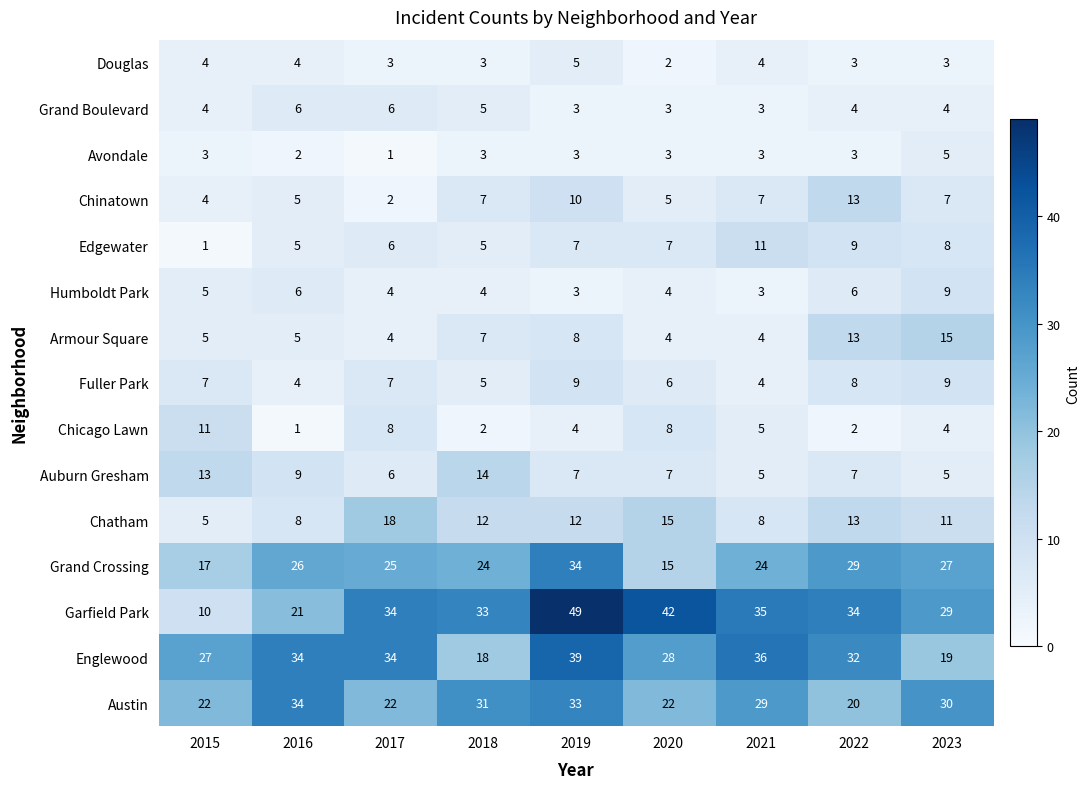

What is the sum of all Grand Crossing values?

221